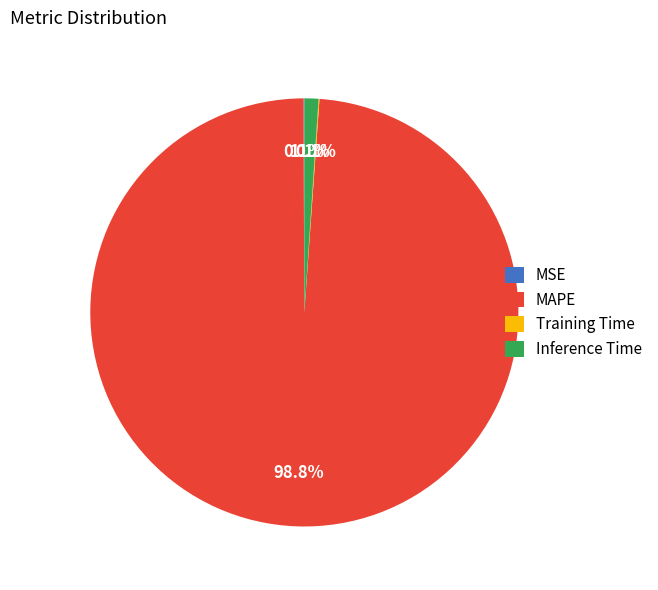

Does MAPE account for over 50% of the chart?

Yes